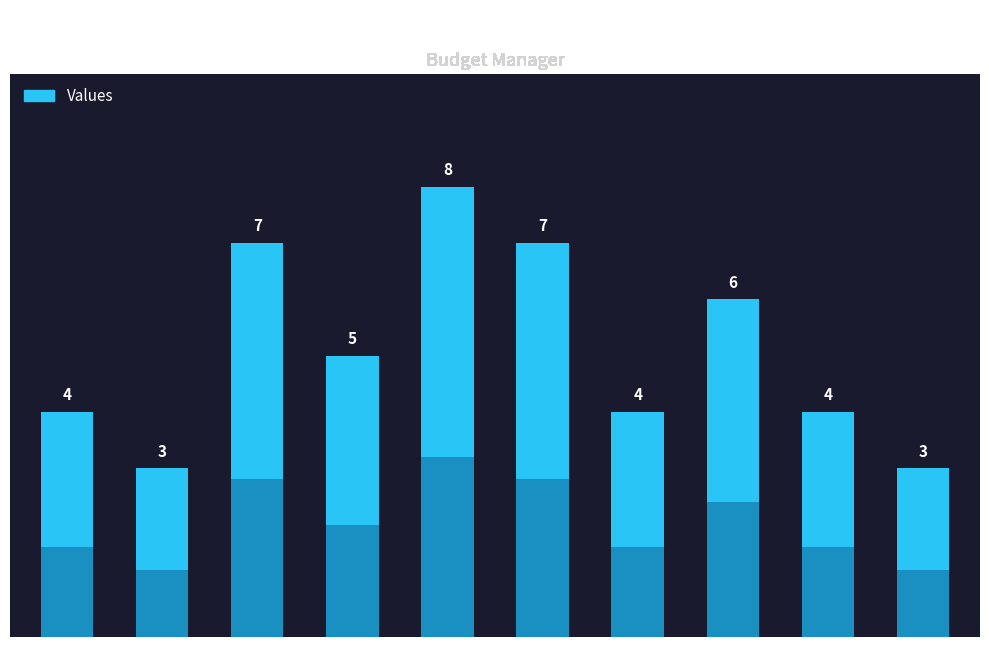

List the labels in order of value, largest first.

4, 2, 5, 7, 3, 0, 6, 8, 1, 9